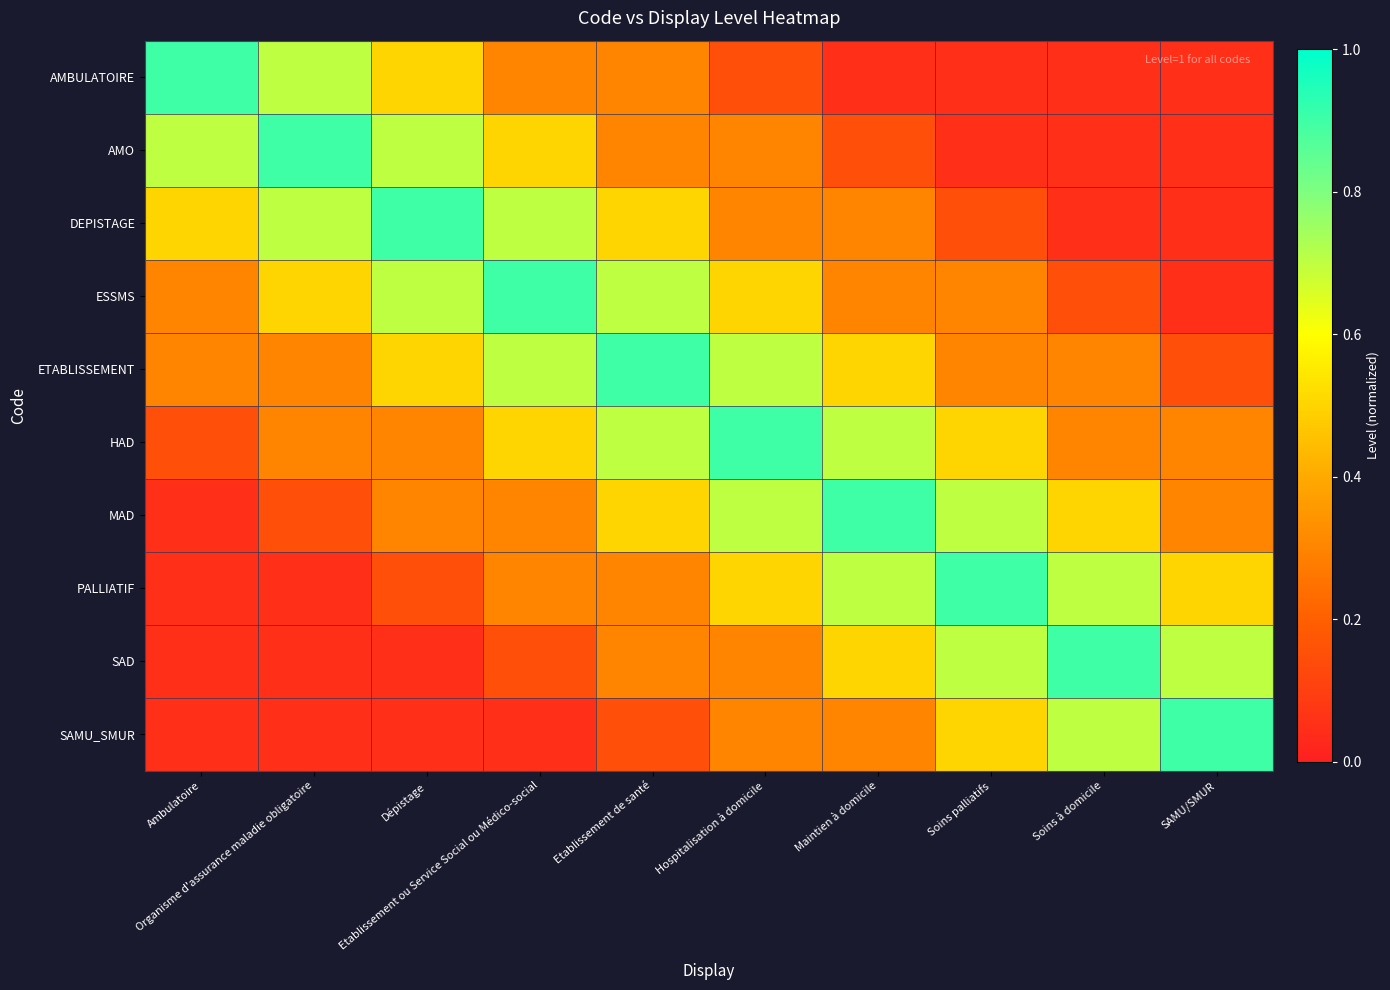

Reading right to left, transcribe all the data shown in this chart.

AMBULATOIRE: SAMU/SMUR=0.1	Soins à domicile=0.1	Soins palliatifs=0.1	Maintien à domicile=0.1	Hospitalisation à domicile=0.2	Etablissement de santé=0.3	Etablissement ou Service Social ou Médico-social=0.3	Dépistage=0.5	Organisme d'assurance maladie obligatoire=0.7	Ambulatoire=0.9
AMO: SAMU/SMUR=0.1	Soins à domicile=0.1	Soins palliatifs=0.1	Maintien à domicile=0.2	Hospitalisation à domicile=0.3	Etablissement de santé=0.3	Etablissement ou Service Social ou Médico-social=0.5	Dépistage=0.7	Organisme d'assurance maladie obligatoire=0.9	Ambulatoire=0.7
DEPISTAGE: SAMU/SMUR=0.1	Soins à domicile=0.1	Soins palliatifs=0.2	Maintien à domicile=0.3	Hospitalisation à domicile=0.3	Etablissement de santé=0.5	Etablissement ou Service Social ou Médico-social=0.7	Dépistage=0.9	Organisme d'assurance maladie obligatoire=0.7	Ambulatoire=0.5
ESSMS: SAMU/SMUR=0.1	Soins à domicile=0.2	Soins palliatifs=0.3	Maintien à domicile=0.3	Hospitalisation à domicile=0.5	Etablissement de santé=0.7	Etablissement ou Service Social ou Médico-social=0.9	Dépistage=0.7	Organisme d'assurance maladie obligatoire=0.5	Ambulatoire=0.3
ETABLISSEMENT: SAMU/SMUR=0.2	Soins à domicile=0.3	Soins palliatifs=0.3	Maintien à domicile=0.5	Hospitalisation à domicile=0.7	Etablissement de santé=0.9	Etablissement ou Service Social ou Médico-social=0.7	Dépistage=0.5	Organisme d'assurance maladie obligatoire=0.3	Ambulatoire=0.3
HAD: SAMU/SMUR=0.3	Soins à domicile=0.3	Soins palliatifs=0.5	Maintien à domicile=0.7	Hospitalisation à domicile=0.9	Etablissement de santé=0.7	Etablissement ou Service Social ou Médico-social=0.5	Dépistage=0.3	Organisme d'assurance maladie obligatoire=0.3	Ambulatoire=0.2
MAD: SAMU/SMUR=0.3	Soins à domicile=0.5	Soins palliatifs=0.7	Maintien à domicile=0.9	Hospitalisation à domicile=0.7	Etablissement de santé=0.5	Etablissement ou Service Social ou Médico-social=0.3	Dépistage=0.3	Organisme d'assurance maladie obligatoire=0.2	Ambulatoire=0.1
PALLIATIF: SAMU/SMUR=0.5	Soins à domicile=0.7	Soins palliatifs=0.9	Maintien à domicile=0.7	Hospitalisation à domicile=0.5	Etablissement de santé=0.3	Etablissement ou Service Social ou Médico-social=0.3	Dépistage=0.2	Organisme d'assurance maladie obligatoire=0.1	Ambulatoire=0.1
SAD: SAMU/SMUR=0.7	Soins à domicile=0.9	Soins palliatifs=0.7	Maintien à domicile=0.5	Hospitalisation à domicile=0.3	Etablissement de santé=0.3	Etablissement ou Service Social ou Médico-social=0.2	Dépistage=0.1	Organisme d'assurance maladie obligatoire=0.1	Ambulatoire=0.1
SAMU_SMUR: SAMU/SMUR=0.9	Soins à domicile=0.7	Soins palliatifs=0.5	Maintien à domicile=0.3	Hospitalisation à domicile=0.3	Etablissement de santé=0.2	Etablissement ou Service Social ou Médico-social=0.1	Dépistage=0.1	Organisme d'assurance maladie obligatoire=0.1	Ambulatoire=0.1